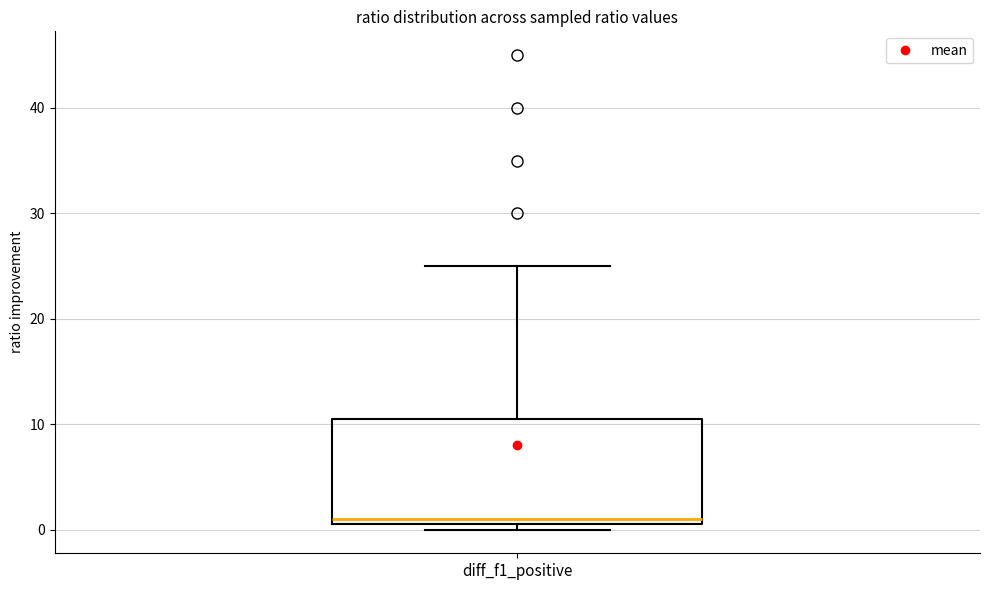

Where is the upper edge of the box for diff_f1_positive on the y-axis? The values are not printed on the chart, so give them approximately, as read against the axis.

11